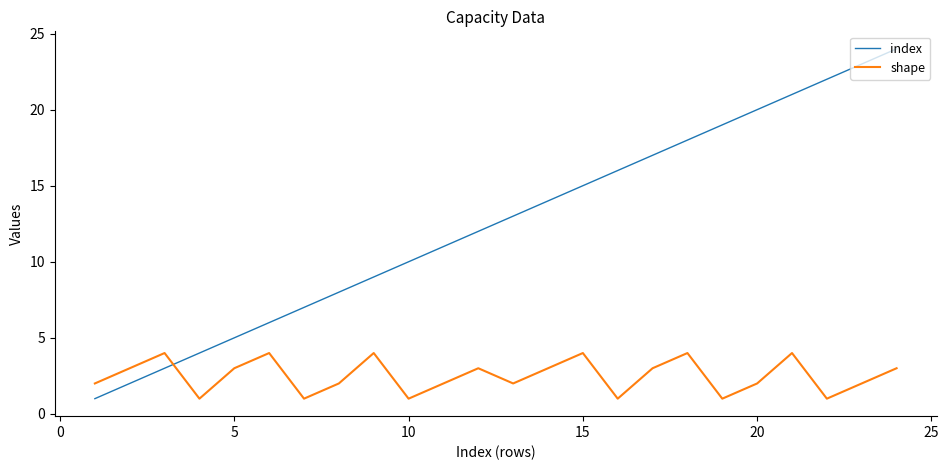

How many distinct data groups are displayed?

2